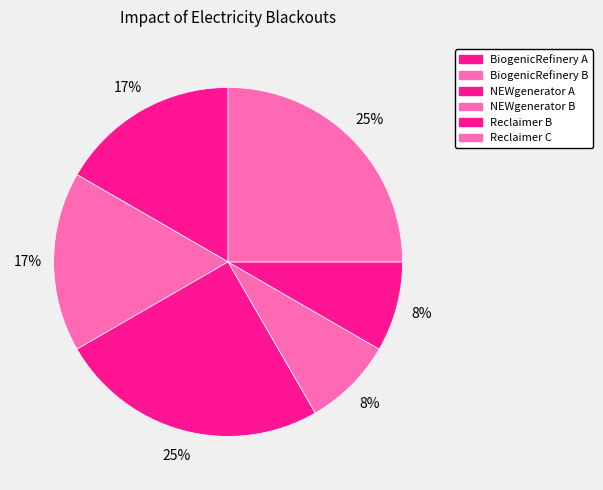

To the nearest percent, what percentage of the pie is BiogenicRefinery A?

17%